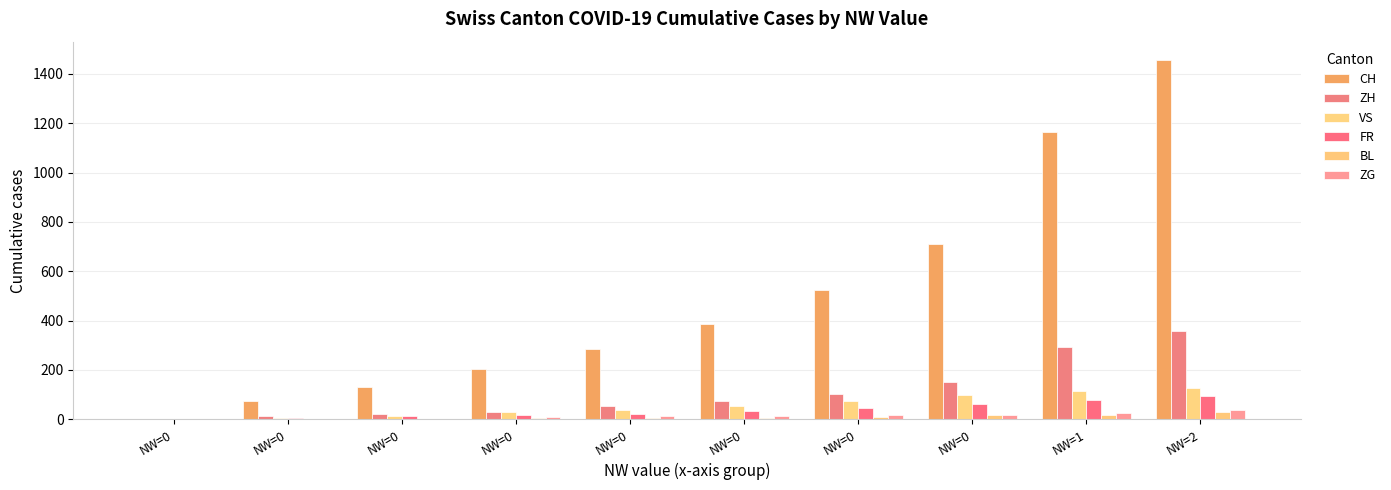

Count the number of categories in the chart.

10